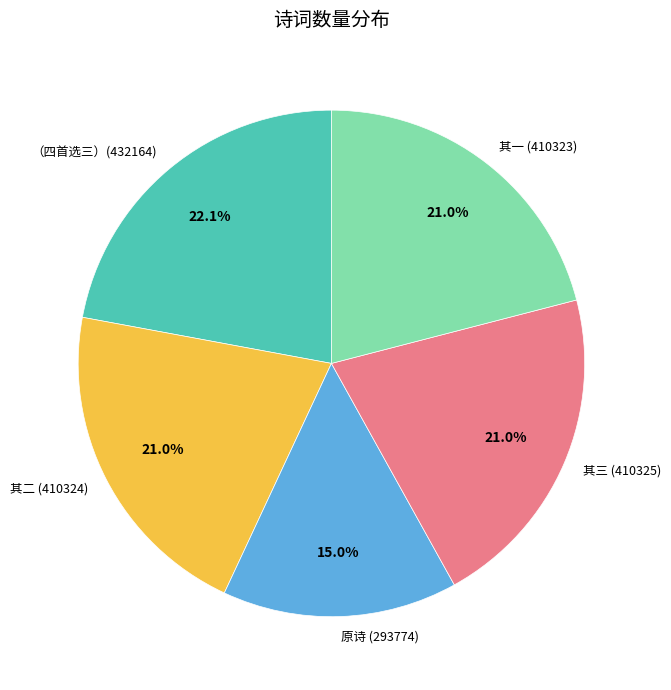

How many slices are in this pie chart?

5